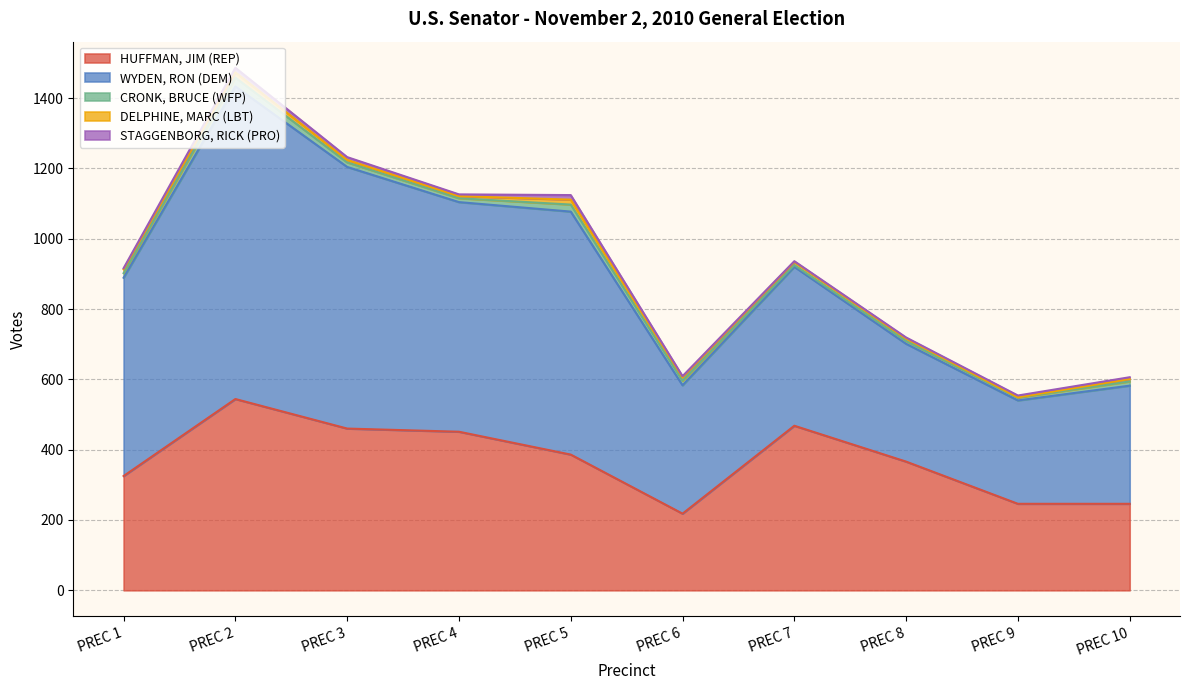

What is the minimum value shown in the chart?

1